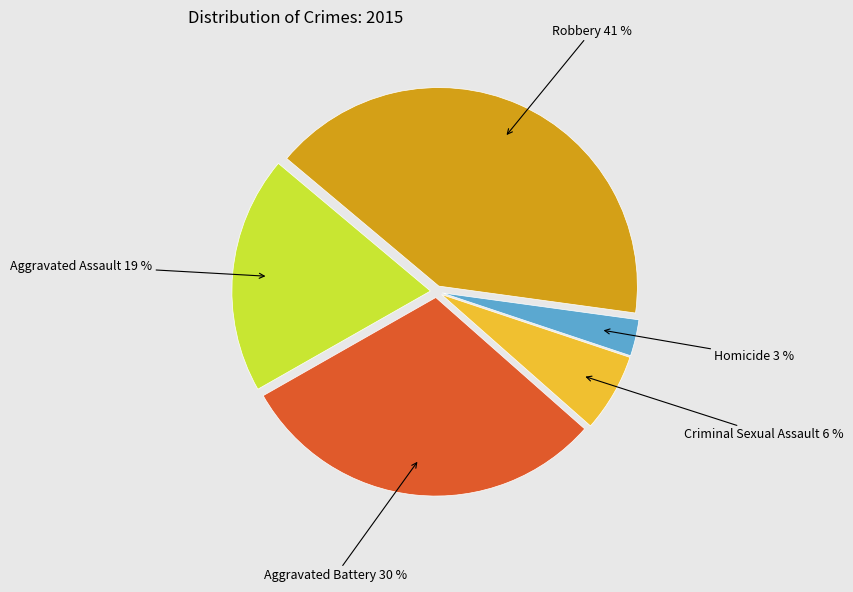

To the nearest percent, what portion does Homicide represent?

3%